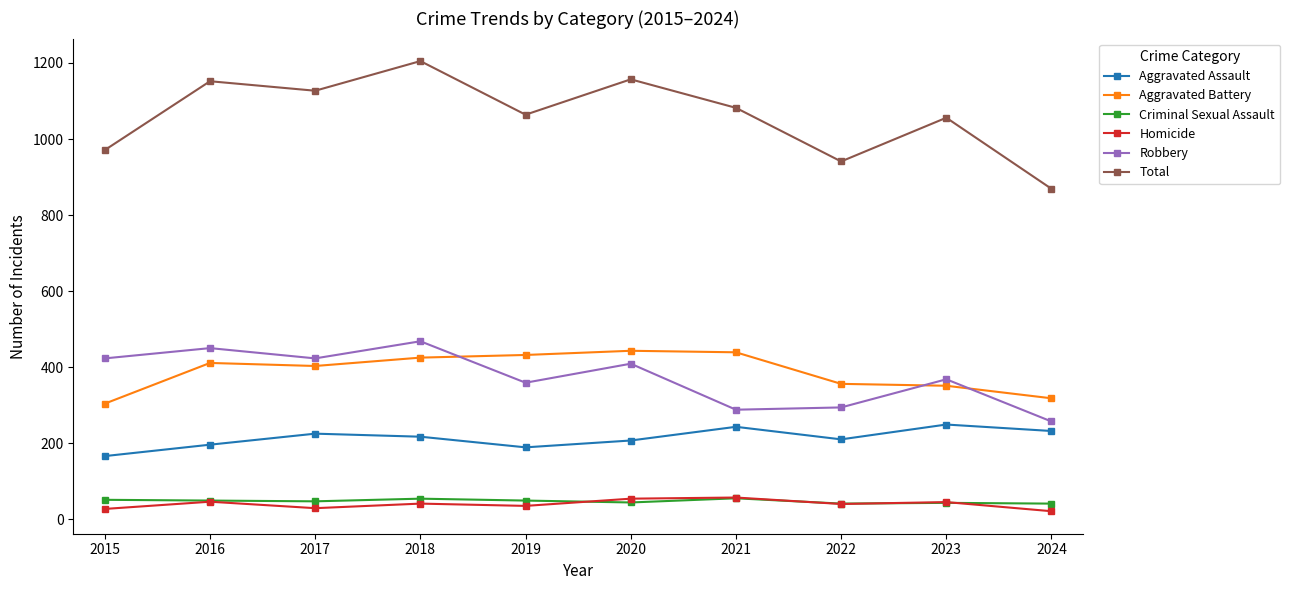

What is the total value across all series at 2015?

1942